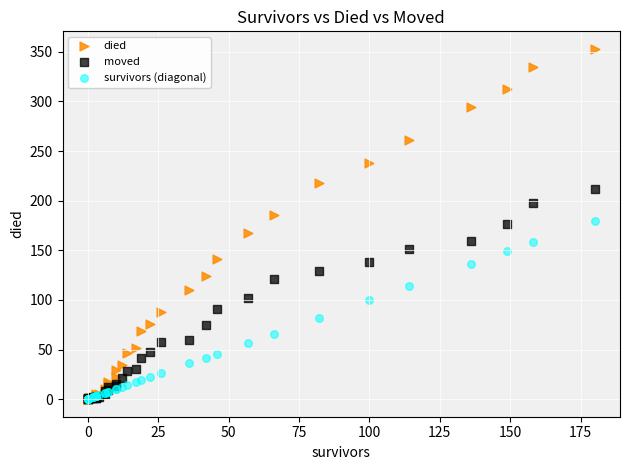

What are all the series names shown in the legend?

died, moved, survivors (diagonal)